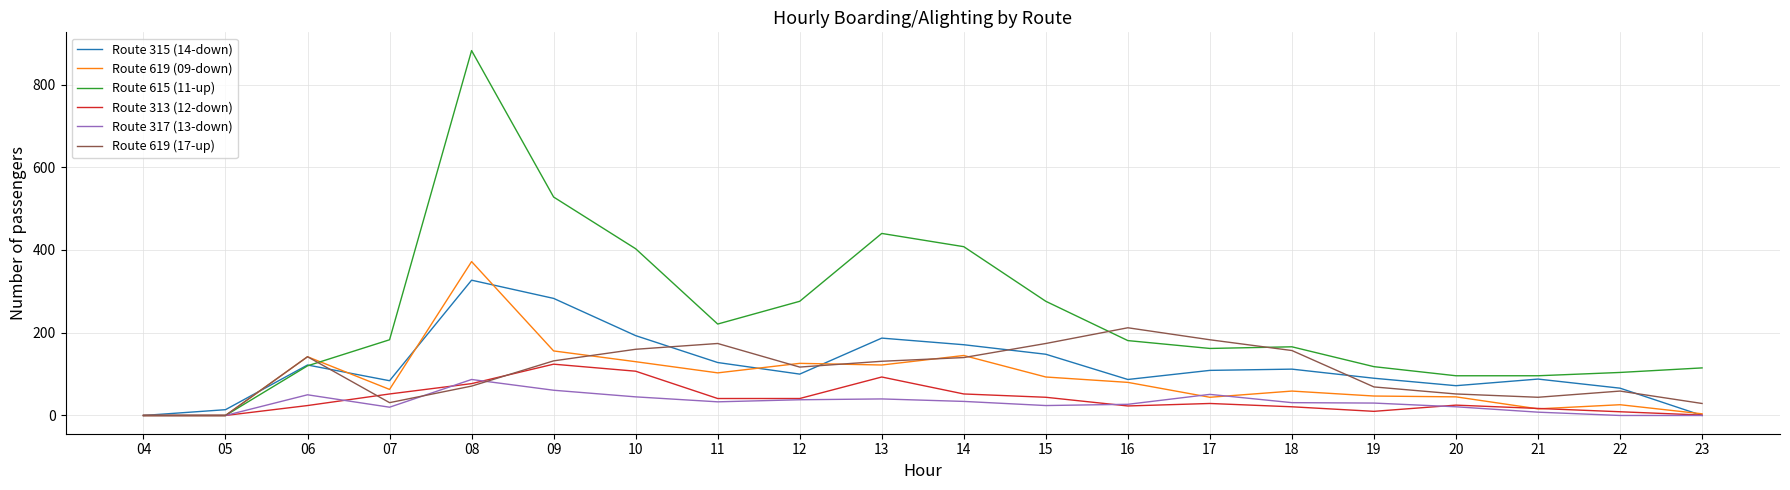

What is the difference between the second highest and minimum values in the Route 315 (14-down) series?

283